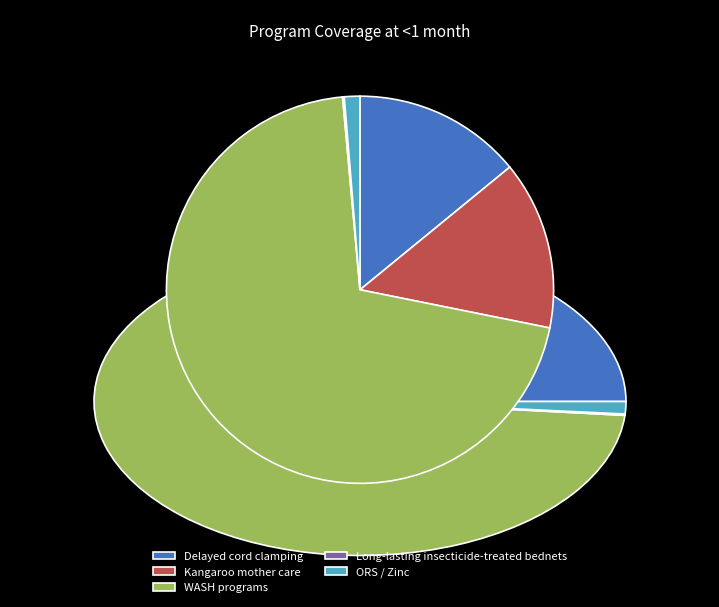

Is the sum of Kangaroo mother care and Zinc for treatment + ORS greater than half?

No